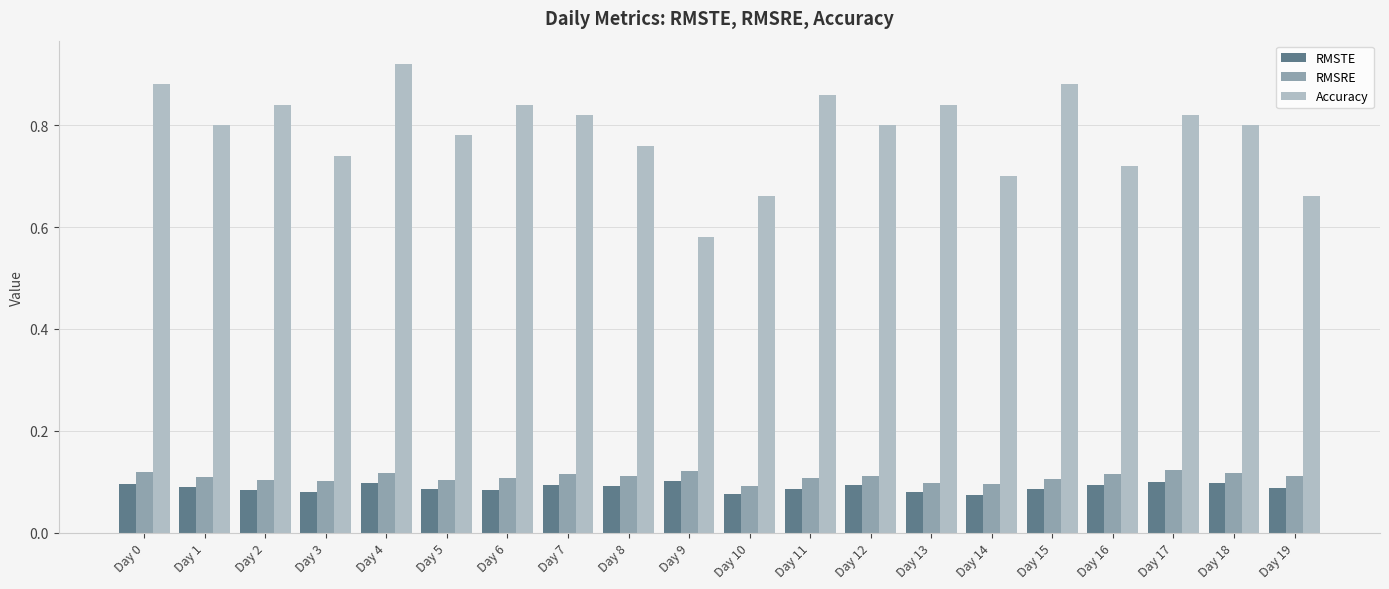

What is the difference between the maximum and second lowest values in the Accuracy series?

0.3